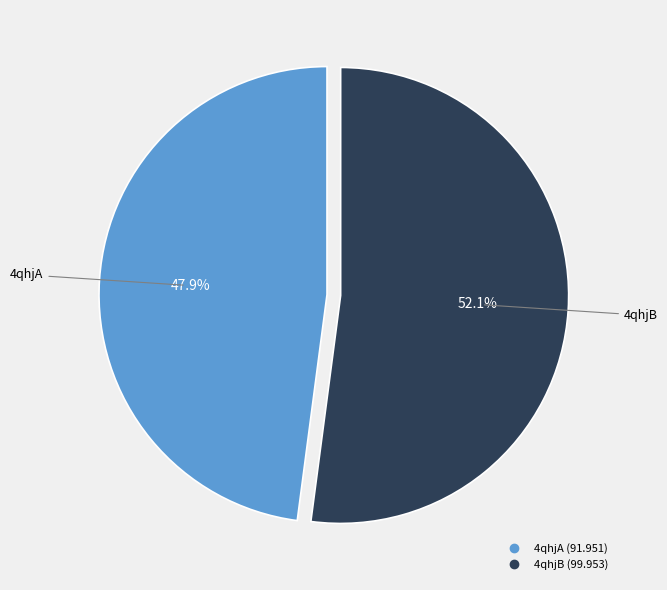

Which category has the smallest portion of the pie?

4qhjA